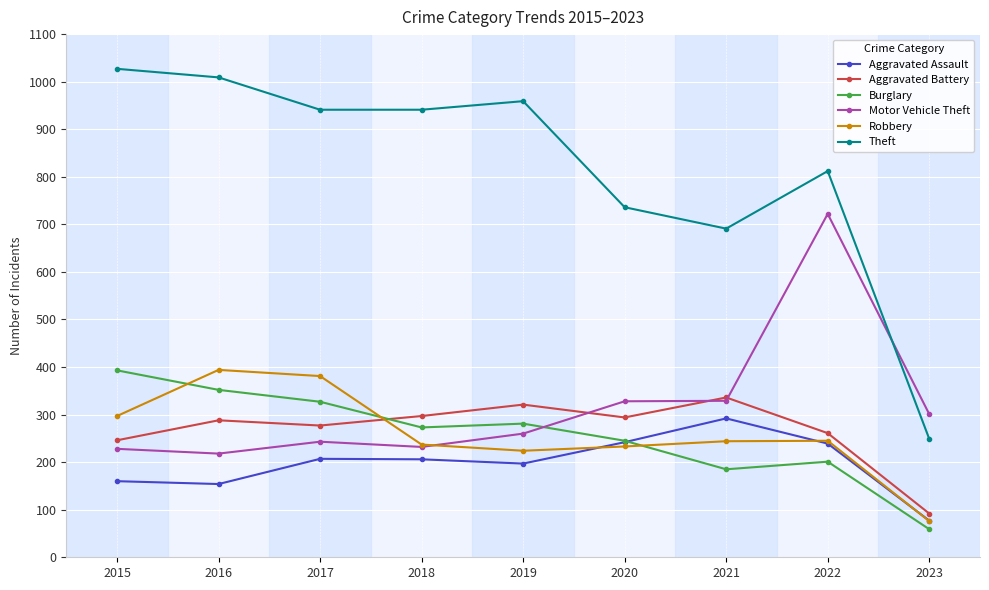

Which series has the largest total across all categories?

Theft